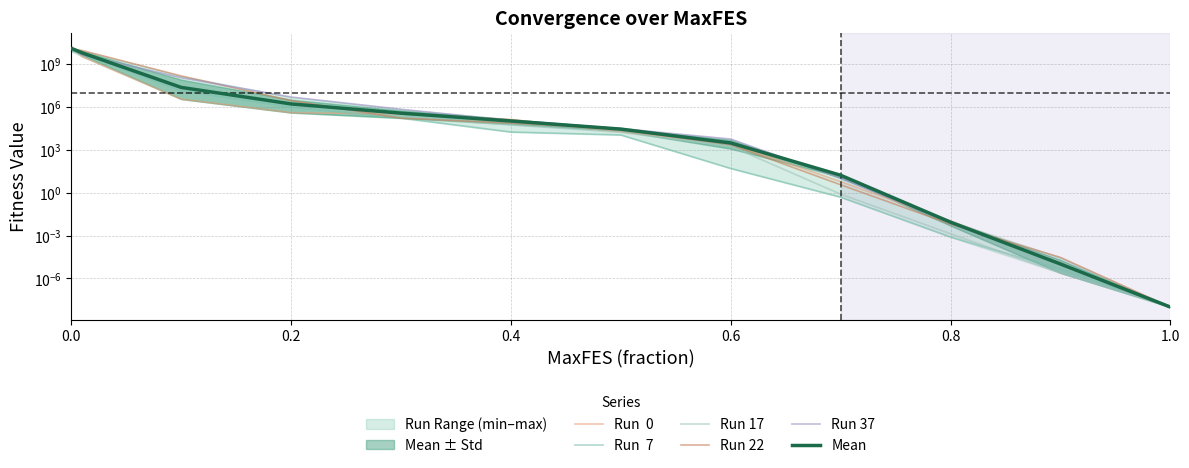

Where do Run 37 and Run  0 first cross each other?

0.2 and 0.4